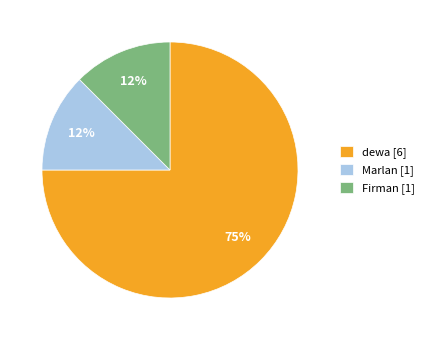

To the nearest percent, what is the average slice percentage?

33%